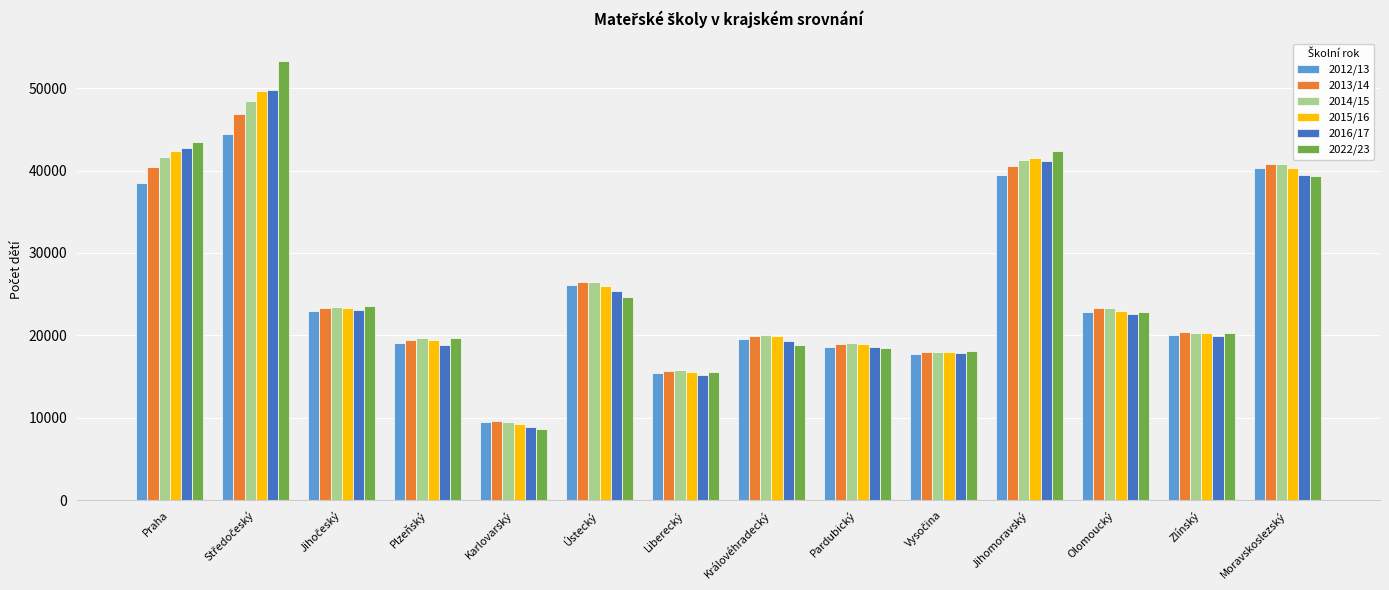

What is the spread (max minus min) of values at Liberecký?

567